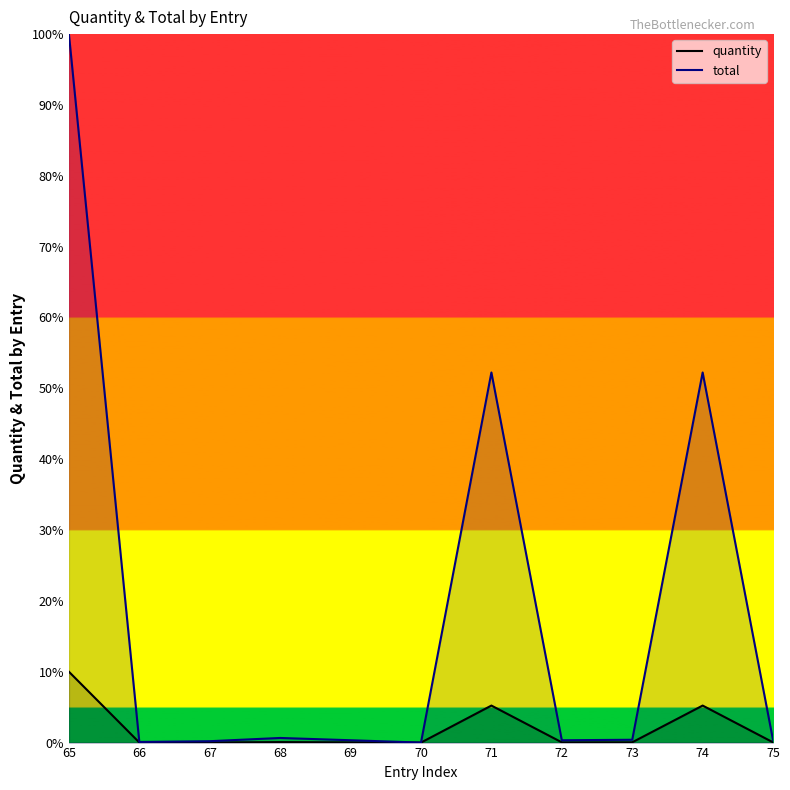

Does the chart display data point markers on the line(s)?

No